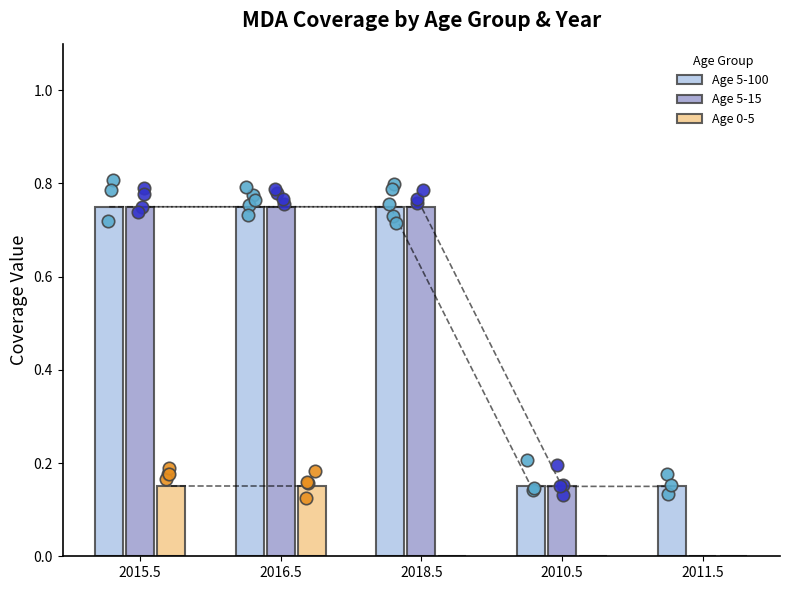

What are all the series names shown in the legend?

Age 5-100, Age 5-15, Age 0-5